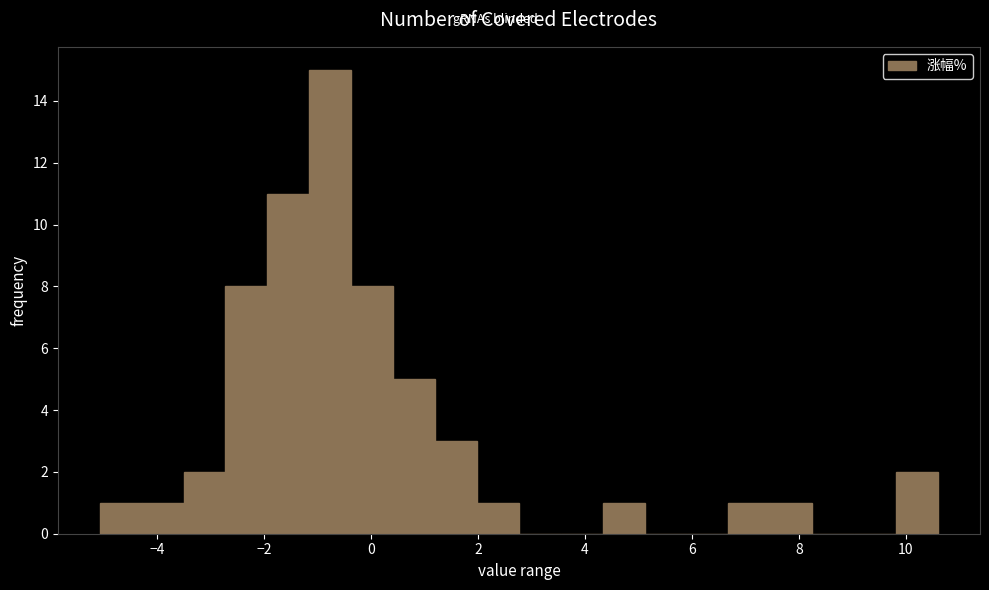

Read against the x-axis, roughly where is the centre of the tallest bar?

-0.8